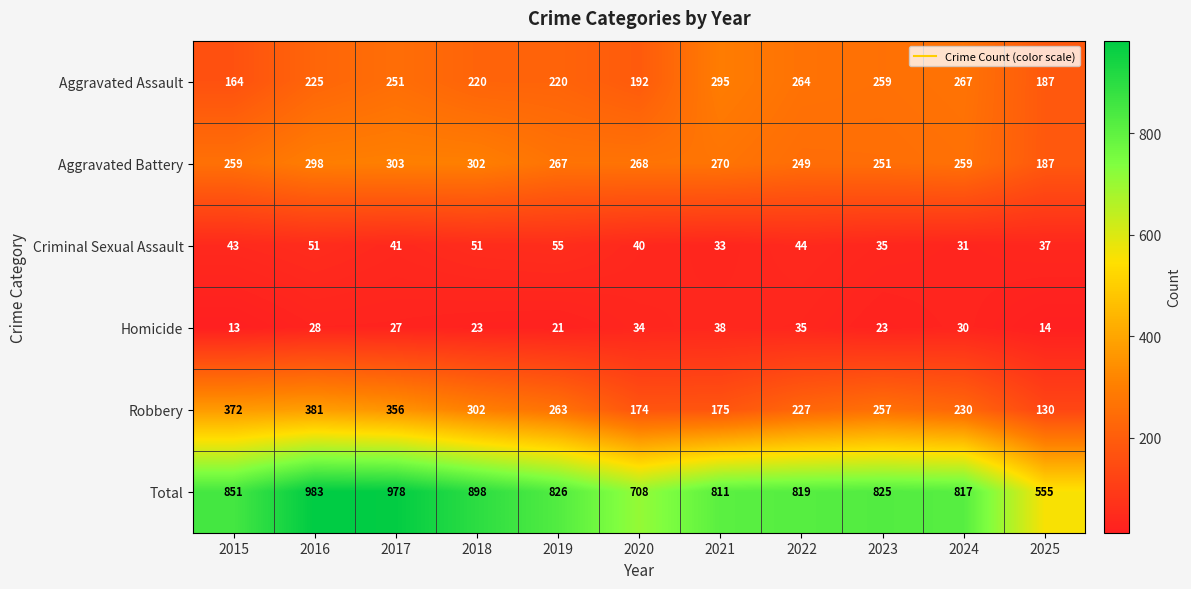

Which series has the largest range (max minus min)?

Total